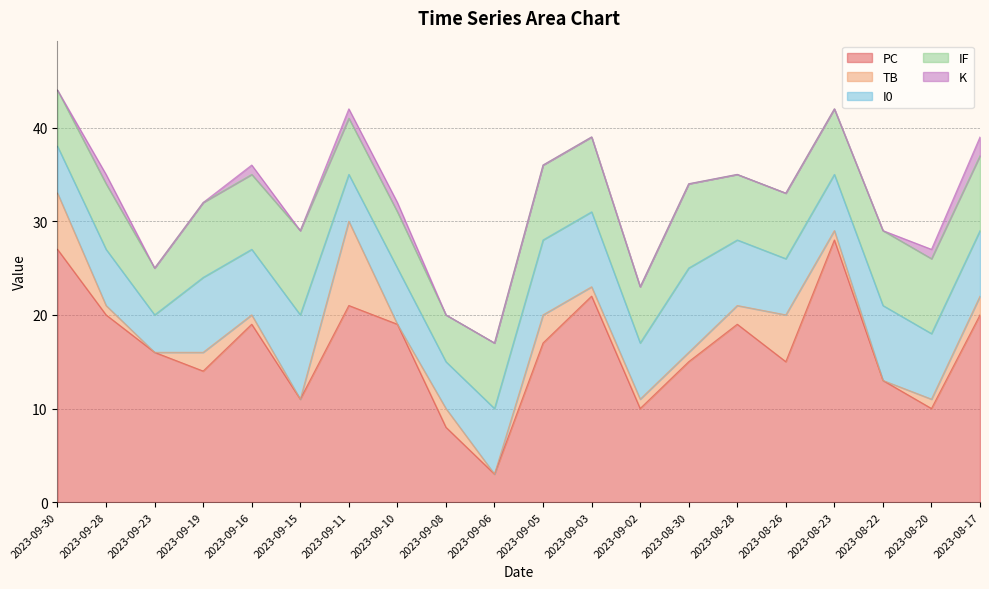

Between 2023-09-15 and 2023-09-28, which is larger?

2023-09-28